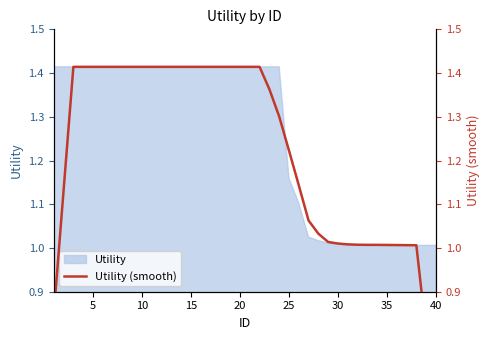

Is it true that Utility equals 1.4 at 30?

False